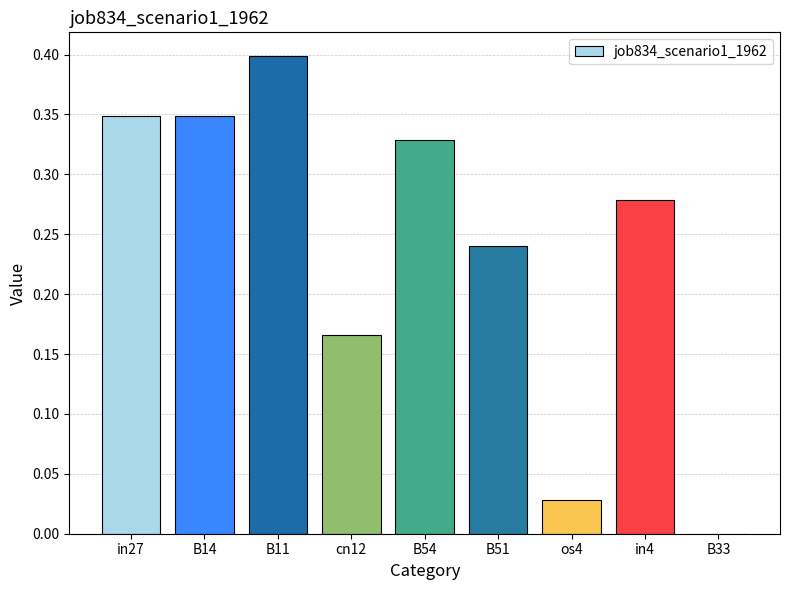

Which has a higher value, cn12 or B33?

cn12